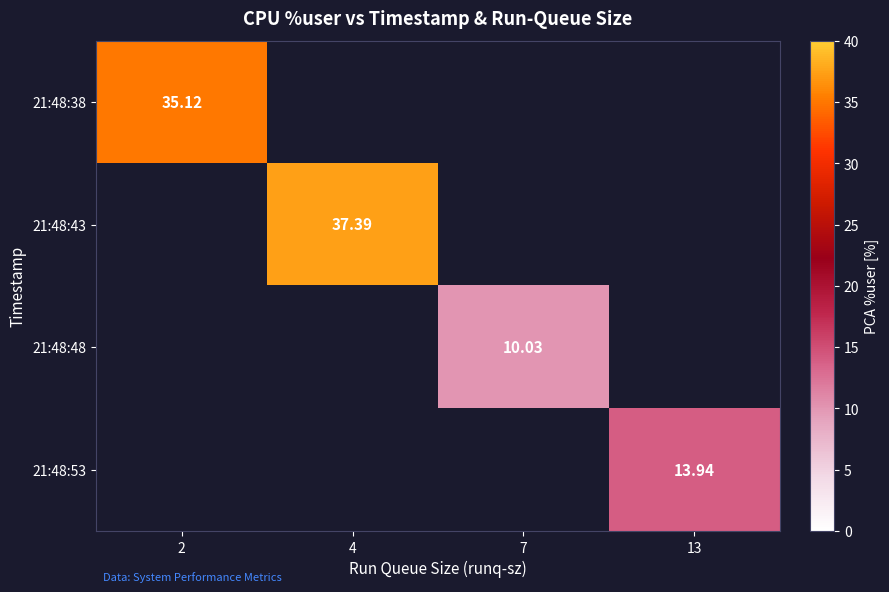

At how many categories does at least one series exceed 30?

2